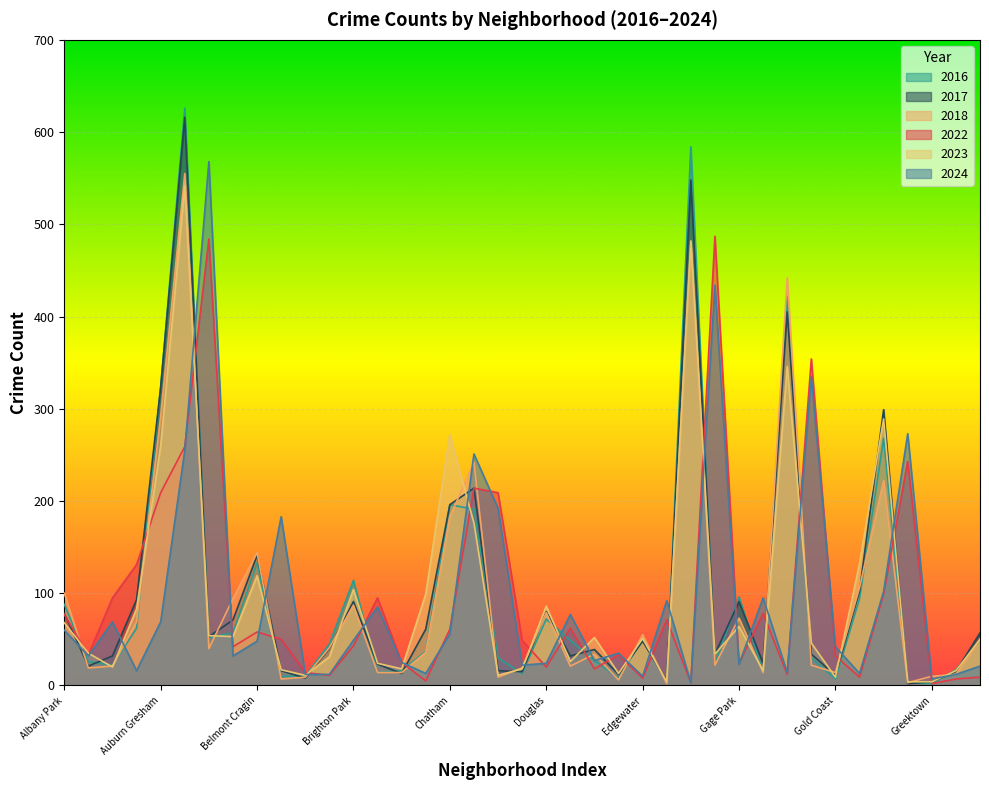

The value of 2018 at Calumet Heights is 62. True or false?

False